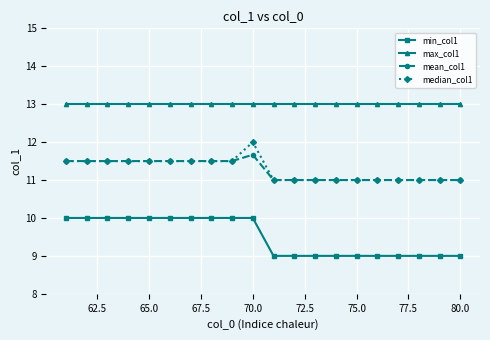

At how many categories does at least one series exceed 10?

20